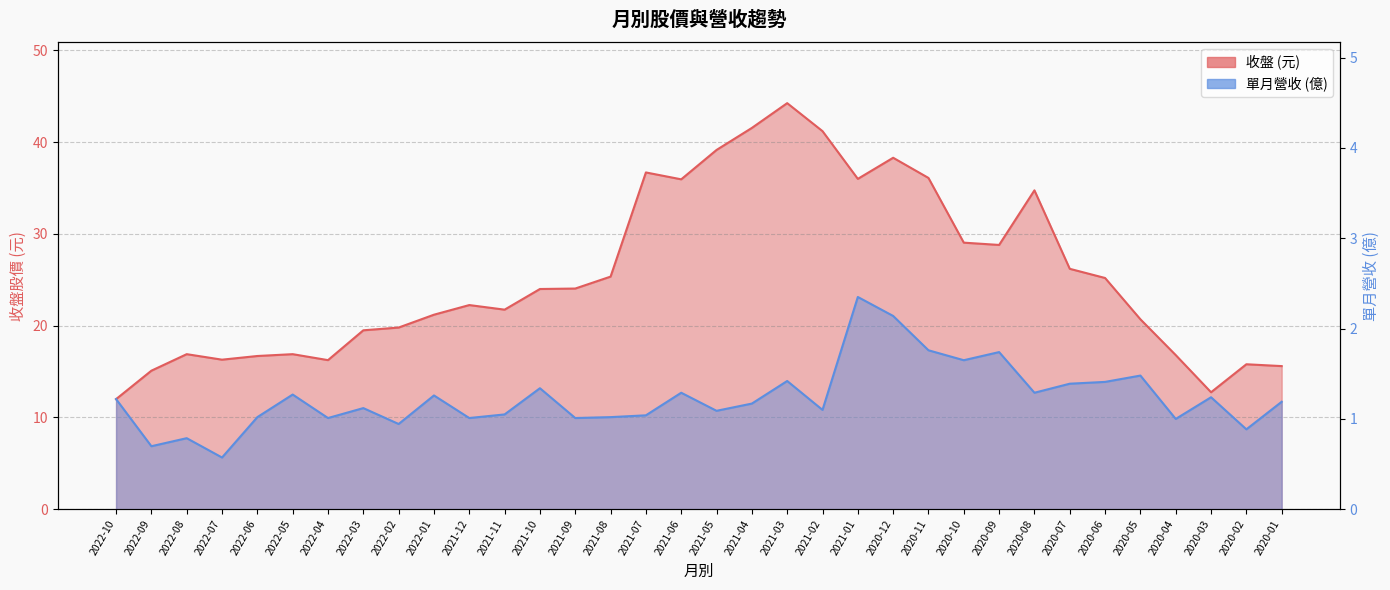

The 單月營收(億) series shows 1.1 at 2021-05. True or false?

True